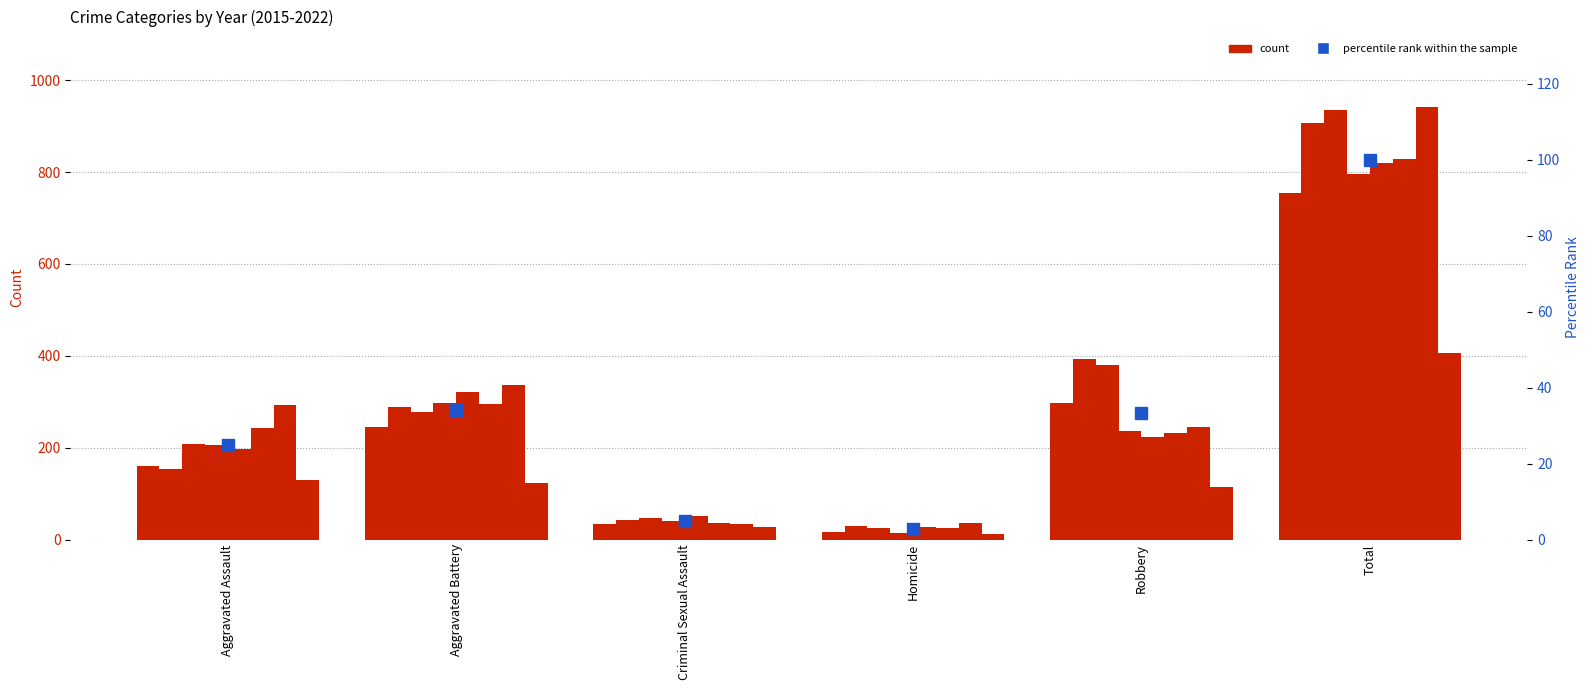

Which has a higher value, Homicide or Criminal Sexual Assault?

Criminal Sexual Assault